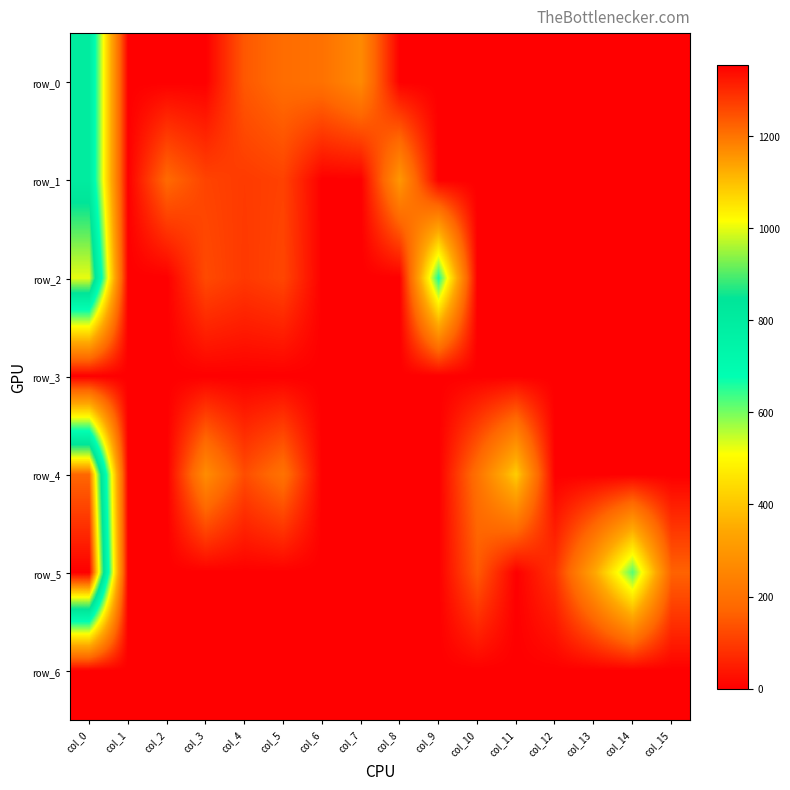

What is the spread (max minus min) of values at col_0?

1355